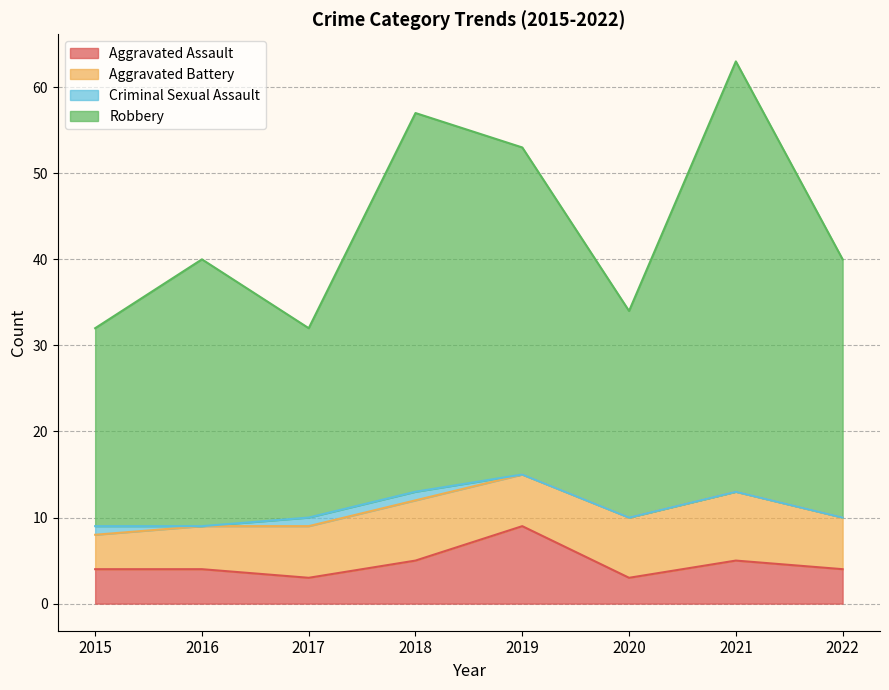

How many lines are shown in the chart?

4